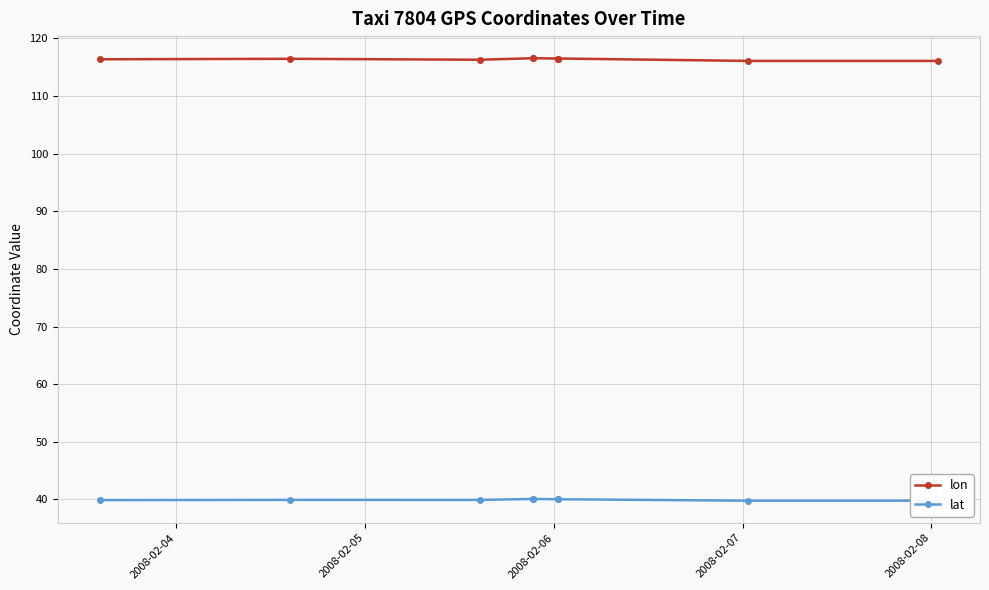

What is the value of the lon point at the 2nd from the left?

116.5